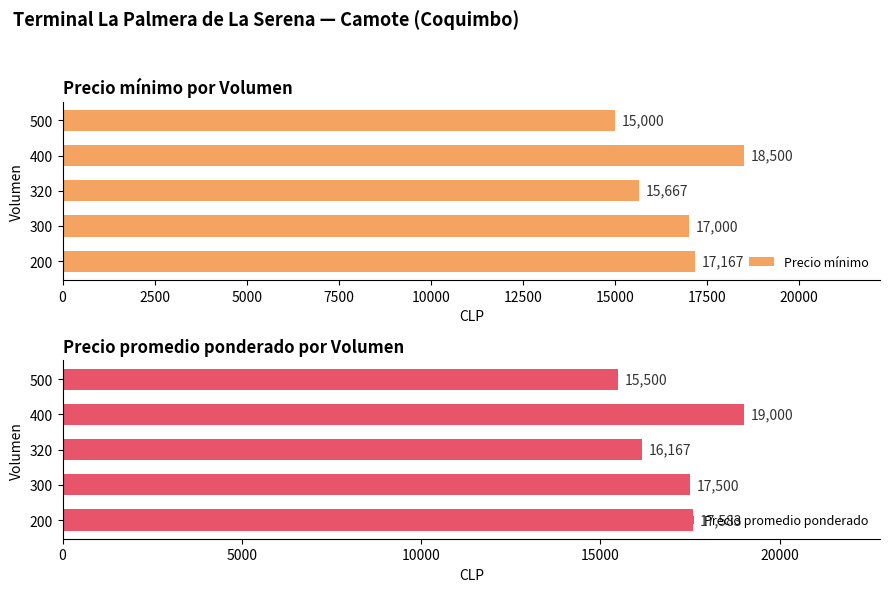

Reading right to left, extract all data points from this chart.

Precio mínimo: 15000.0	18500.0	15666.7	17000.0	17166.7
Precio promedio ponderado: 15500.0	19000.0	16166.7	17500.0	17583.3